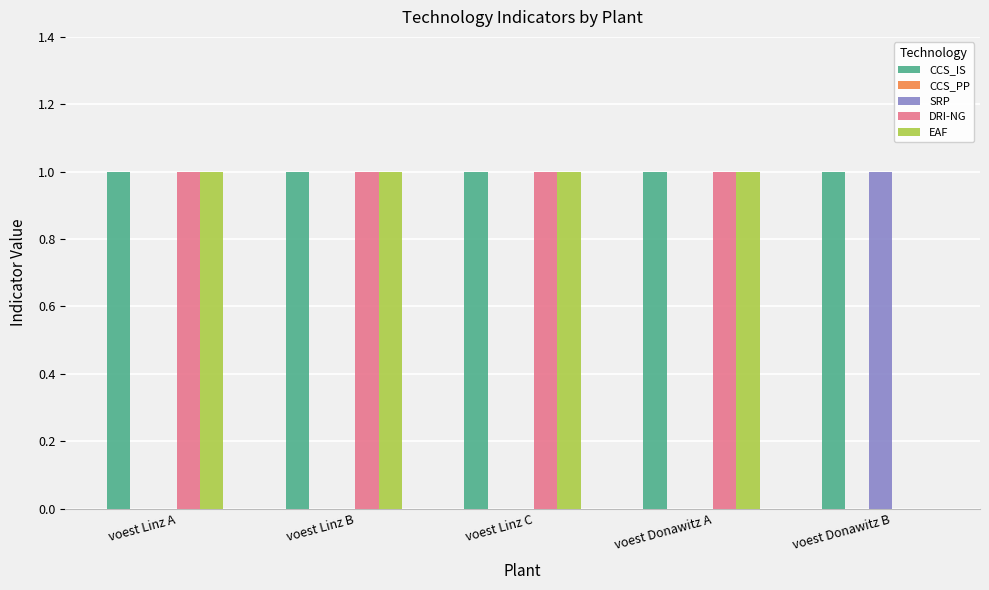

Reading right to left, list all the values displayed in this chart.

CCS_IS: voest Donawitz B=1.0	voest Donawitz A=1.0	voest Linz C=1.0	voest Linz B=1.0	voest Linz A=1.0
SRP: voest Donawitz B=1.0	voest Donawitz A=0.0	voest Linz C=0.0	voest Linz B=0.0	voest Linz A=0.0
DRI-NG: voest Donawitz B=0.0	voest Donawitz A=1.0	voest Linz C=1.0	voest Linz B=1.0	voest Linz A=1.0
EAF: voest Donawitz B=0.0	voest Donawitz A=1.0	voest Linz C=1.0	voest Linz B=1.0	voest Linz A=1.0